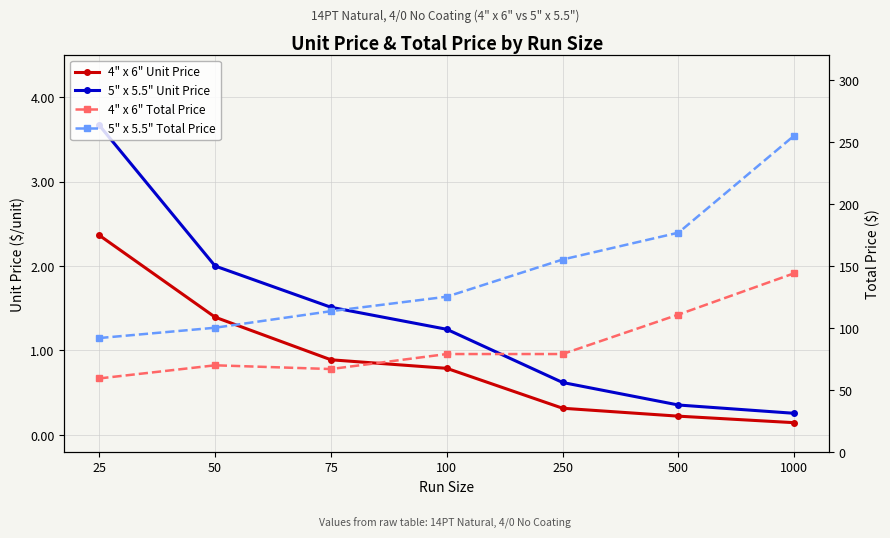

What is the greatest value displayed?

255.1